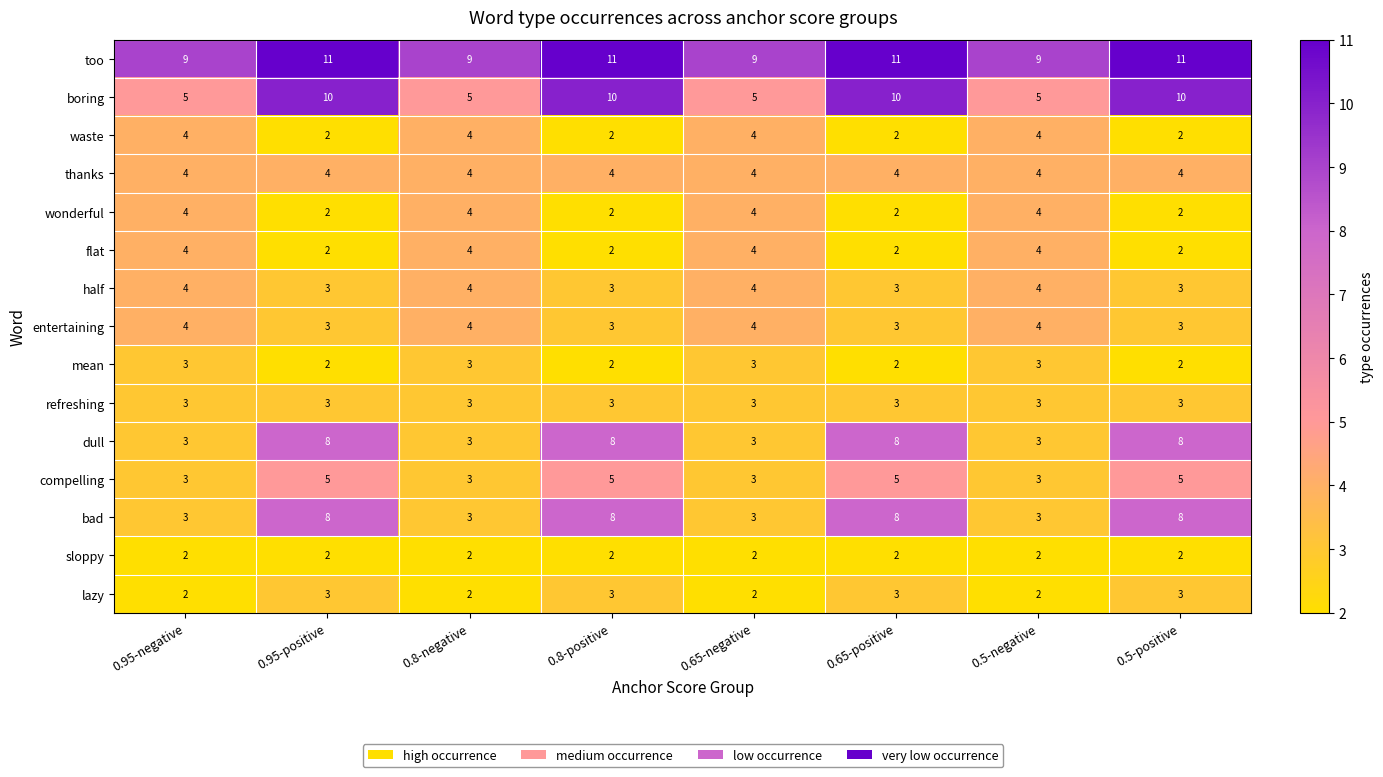

The boring series shows 9 at 0.5-negative. True or false?

False